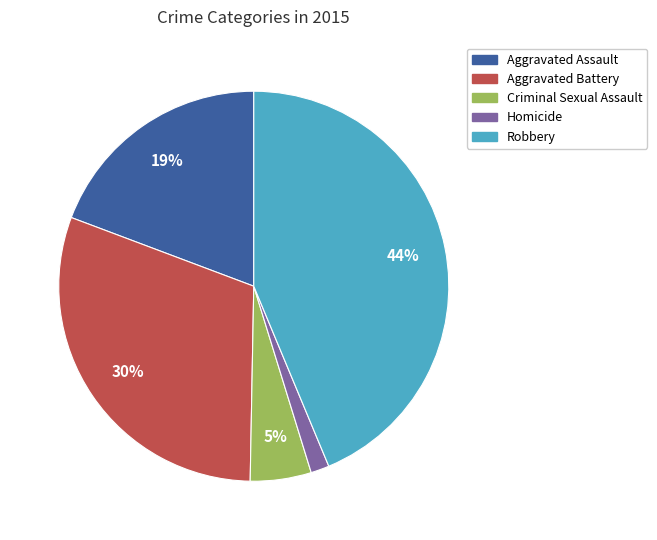

To the nearest percent, what is the average slice percentage?

20%